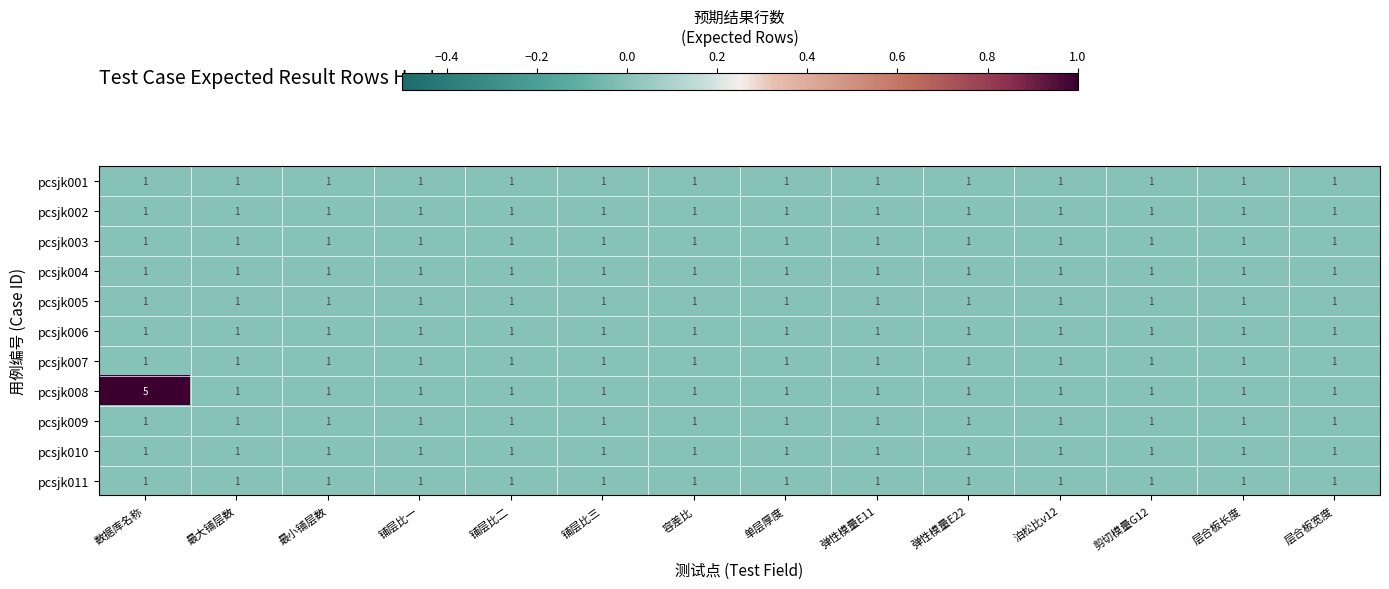

How many series are shown in this chart?

11